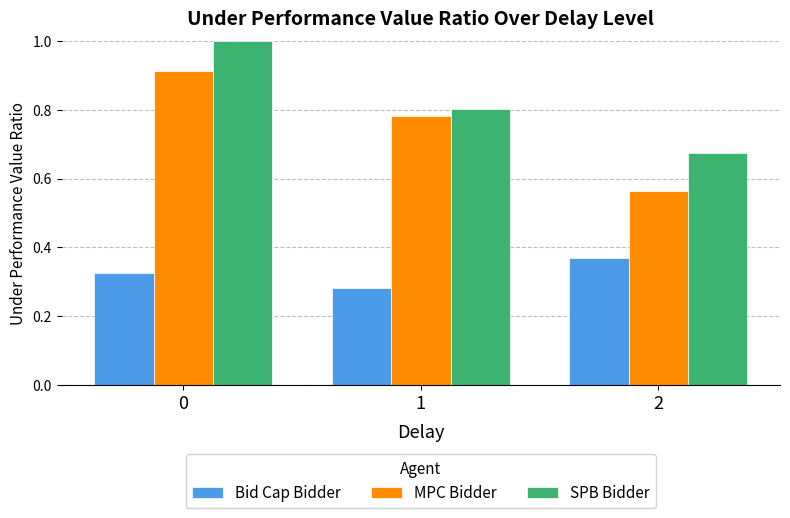

List the series in order of their peak value, highest first.

SPB Bidder, MPC Bidder, Bid Cap Bidder